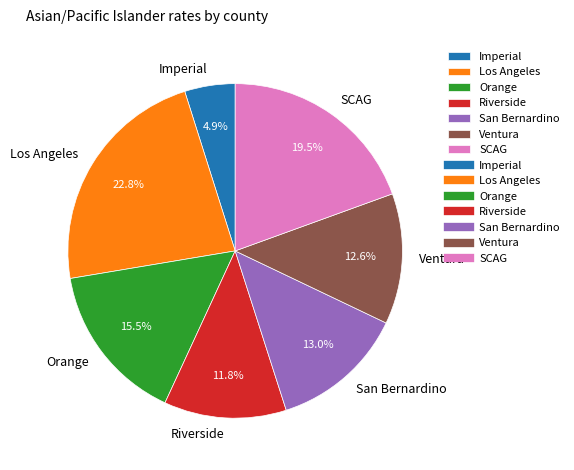

What percentage is the Imperial slice, to the nearest percent?

5%